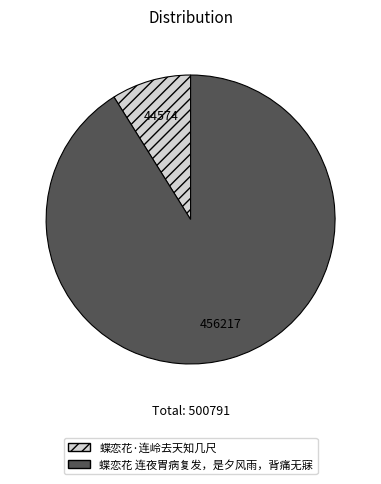

The 蝶恋花·连岭去天知几尺 slice represents 1% of the pie. True or false?

False